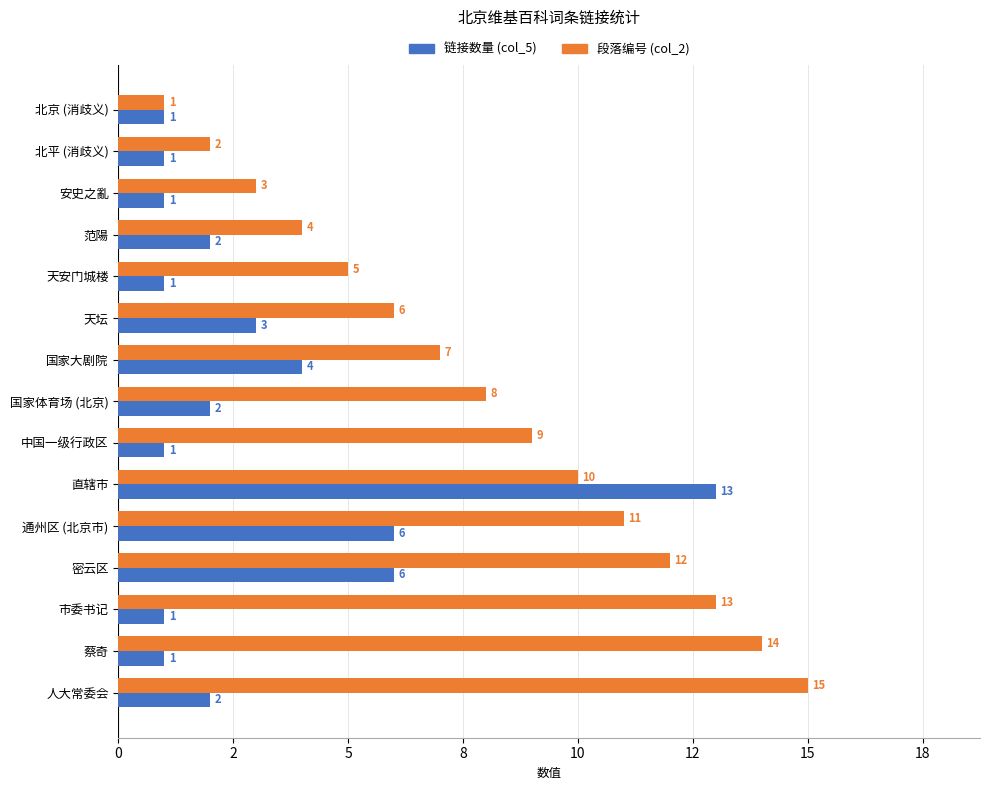

At how many categories does at least one series exceed 8?

7